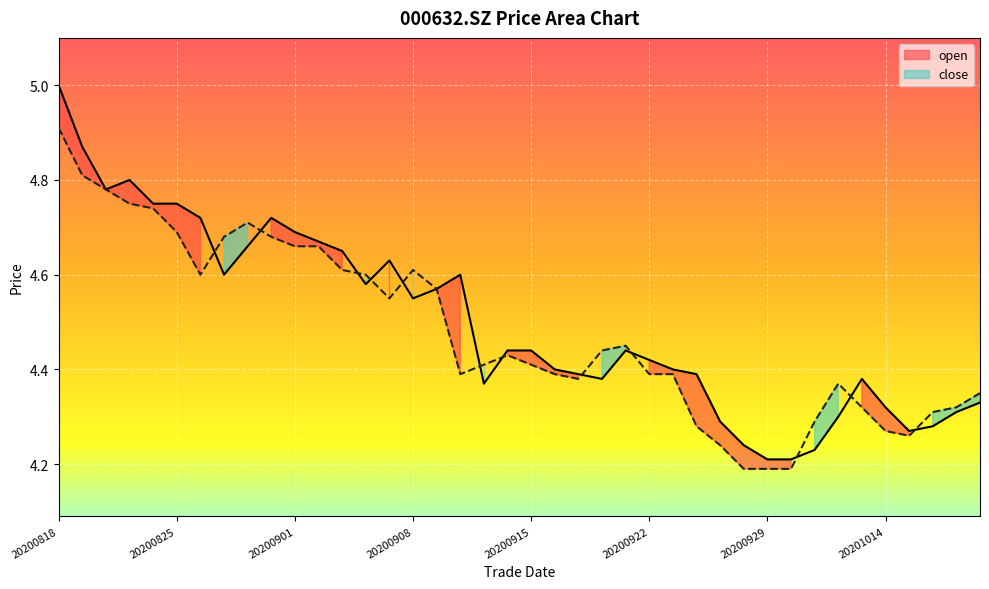

What is the difference between the second highest and minimum values in the close series?

0.6